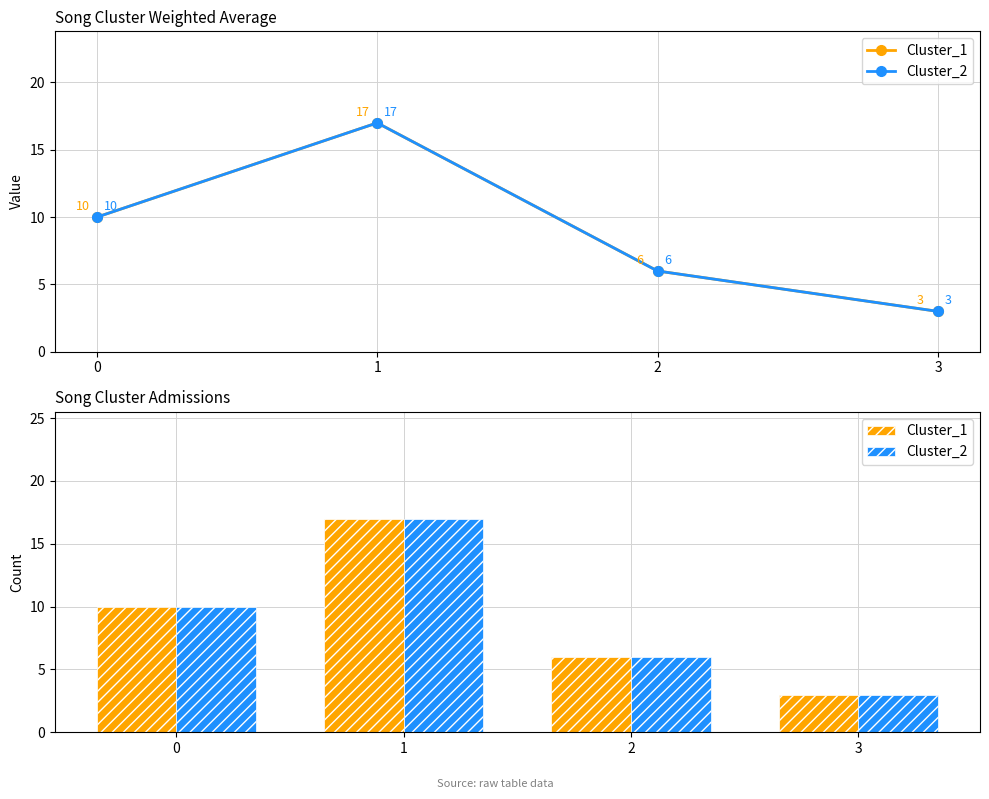

At which label does Cluster_2 first exceed 10?

1